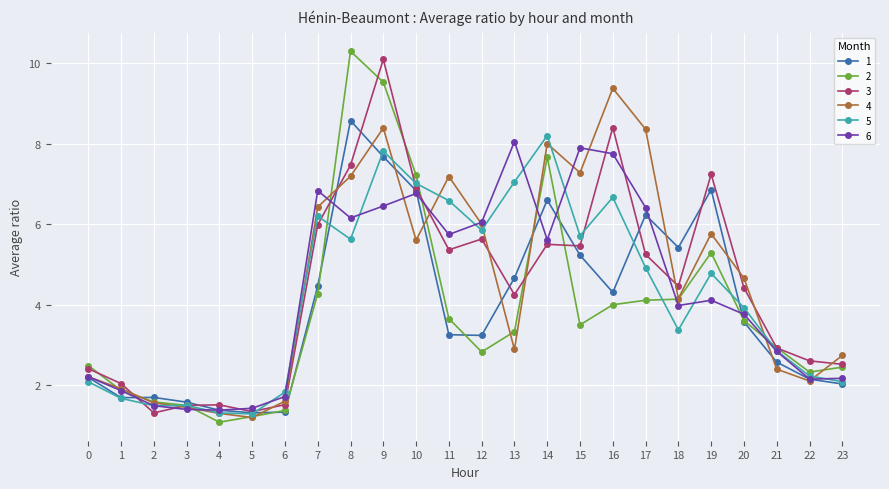

Between 3 and 12, which series saw the biggest shift?

6